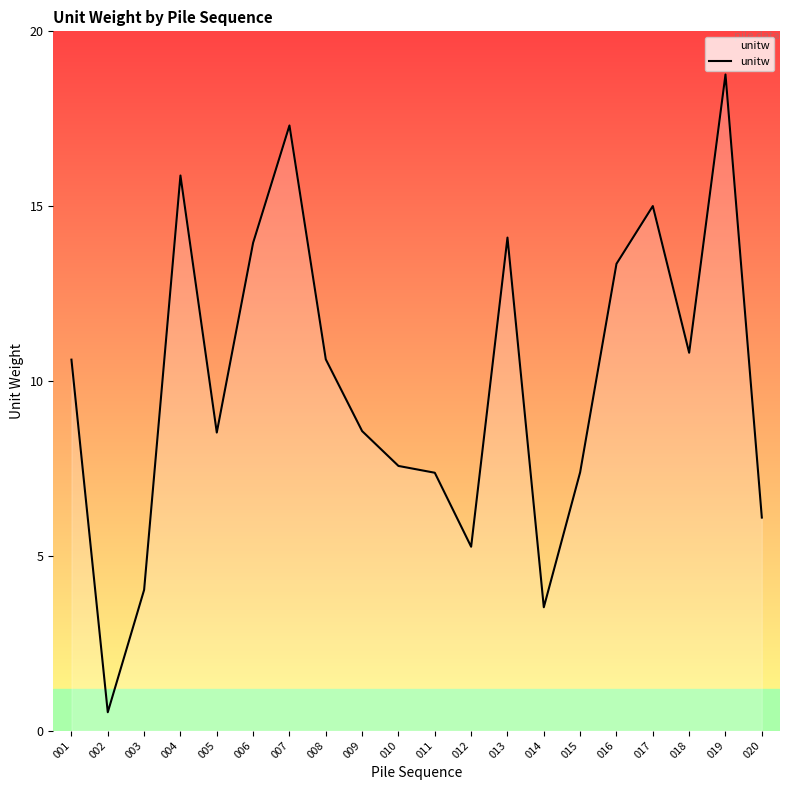

Read the value at 012.

5.3